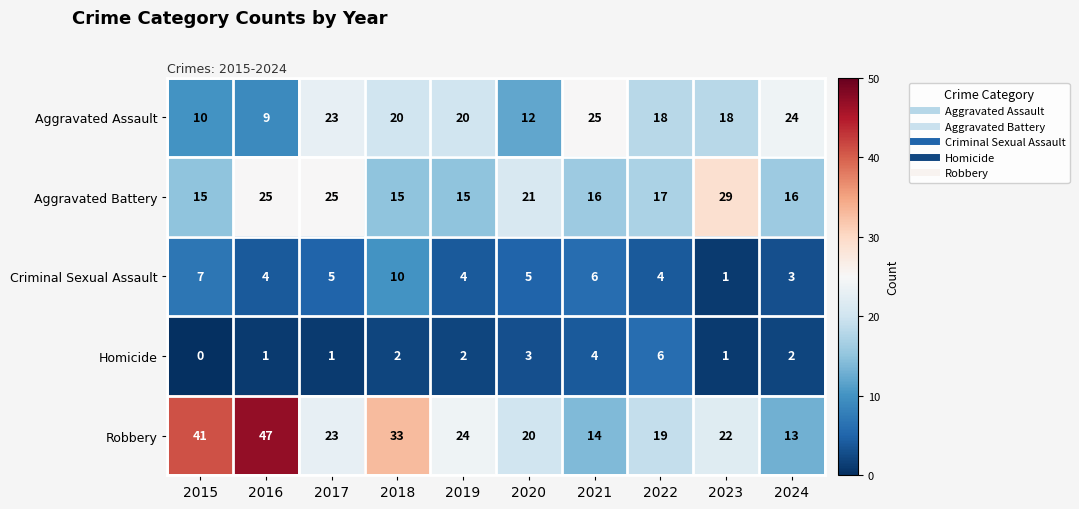

What is the approximate value of Robbery at 2019?

24